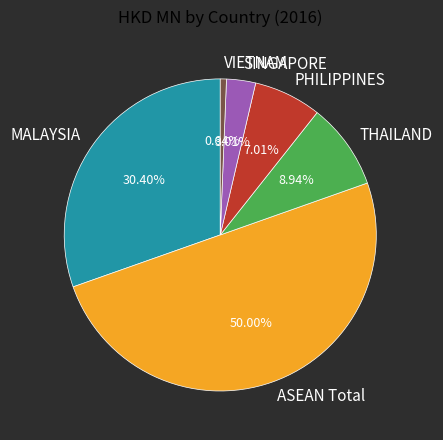

What percentage is NOT represented by PHILIPPINES?

93.0%